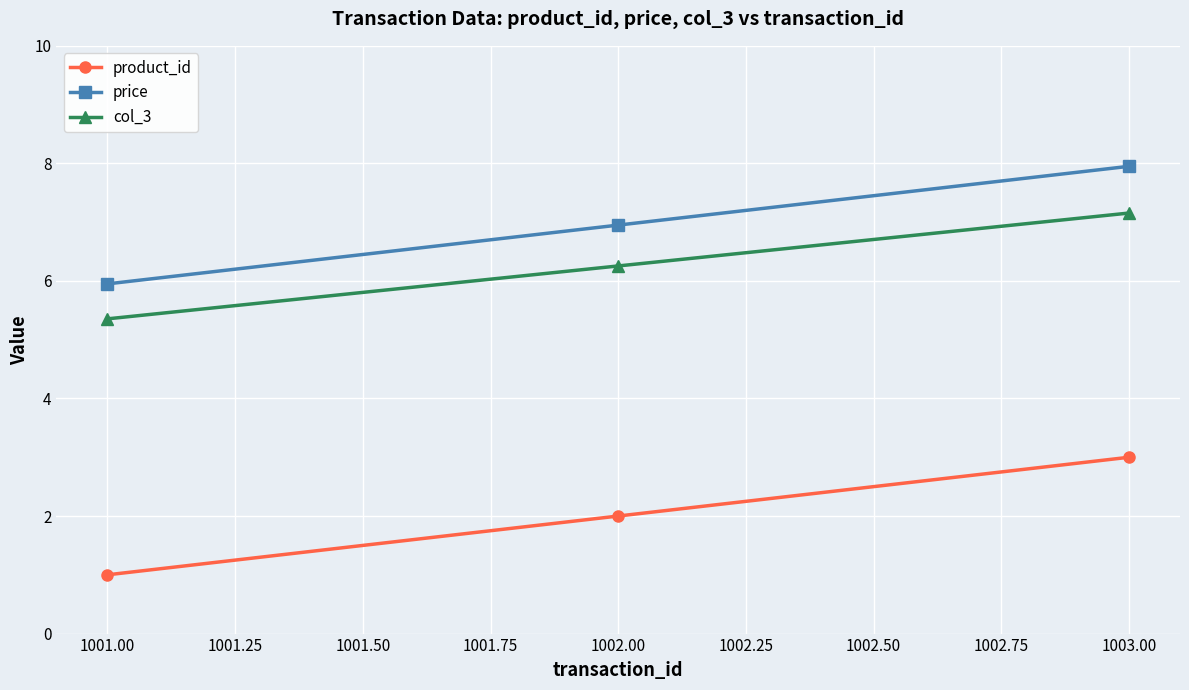

What is the greatest value displayed?

8.0